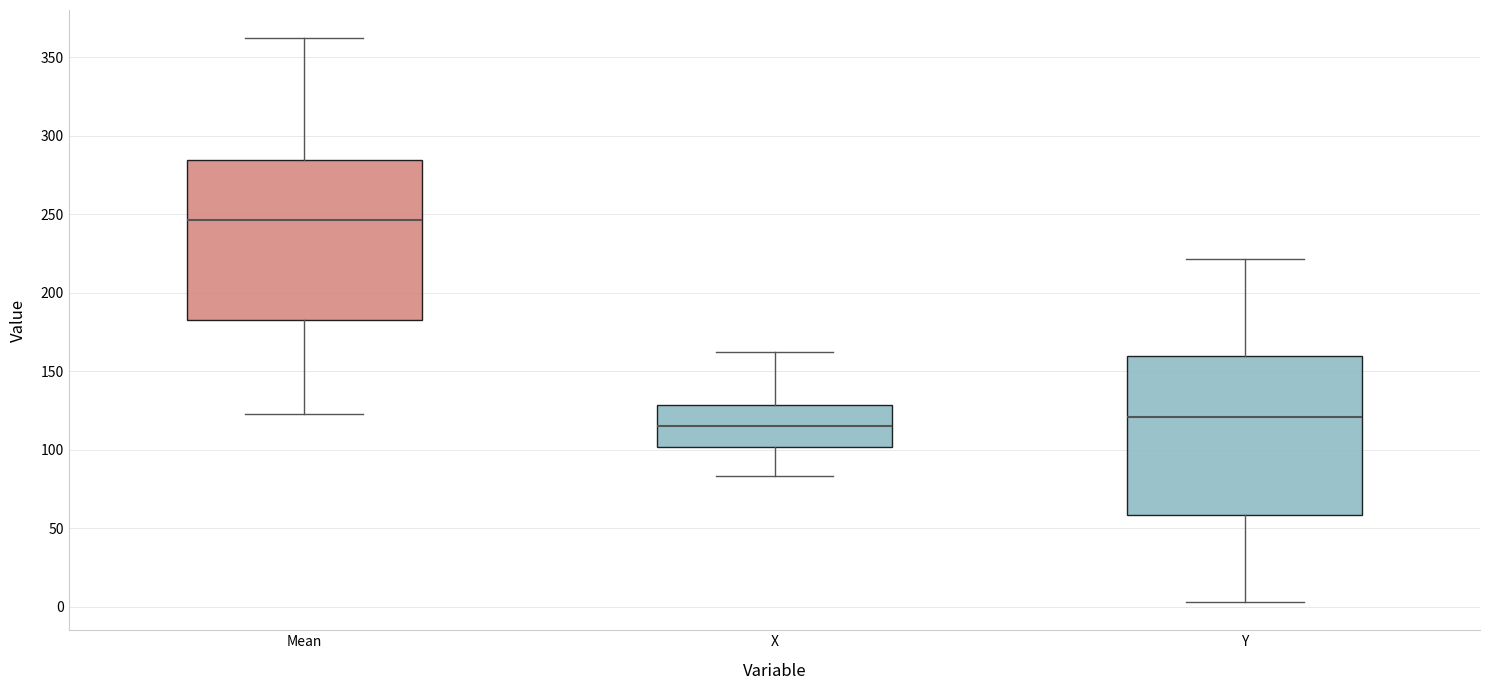

Reading left to right, read every box against the y-axis: the position of its median line, the range the box covers, and the ends of its whiskers. The values are not printed on the chart, so give them approximately, as read against the axis.

Mean: median 245, box 185 to 285, whiskers 125 to 360
X: median 115, box 100 to 130, whiskers 85 to 165
Y: median 120, box 60 to 160, whiskers 5 to 220